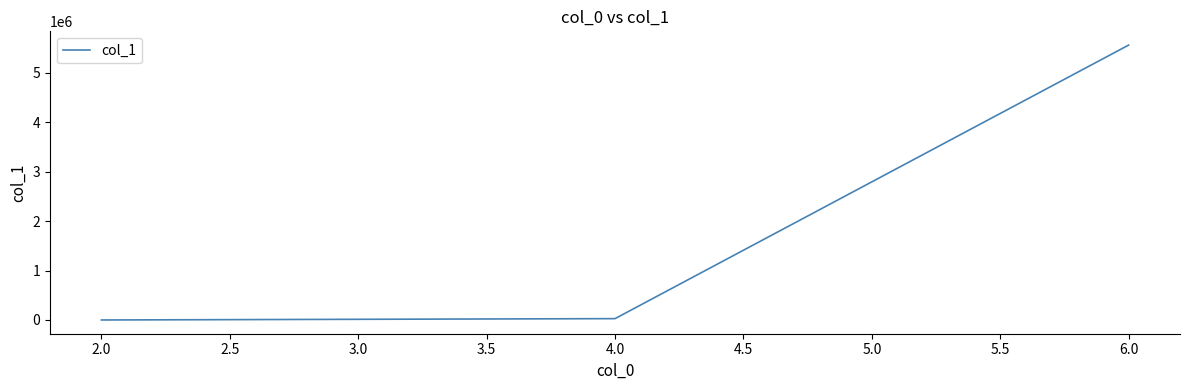

What is the sum of all values?

5592328